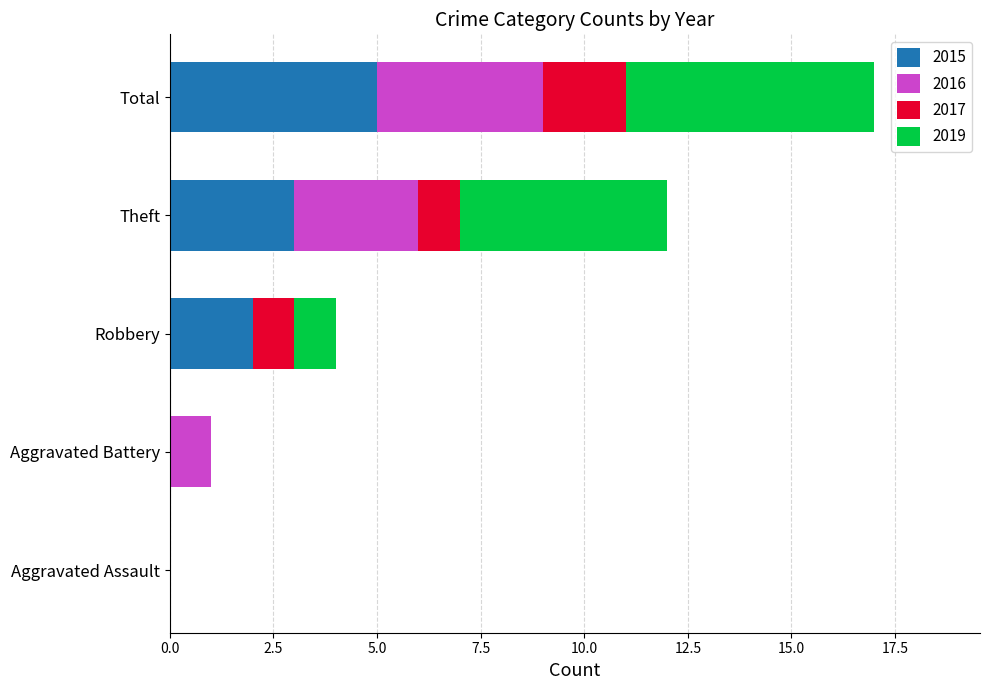

The value of 2015 at Aggravated Battery is 3. True or false?

False